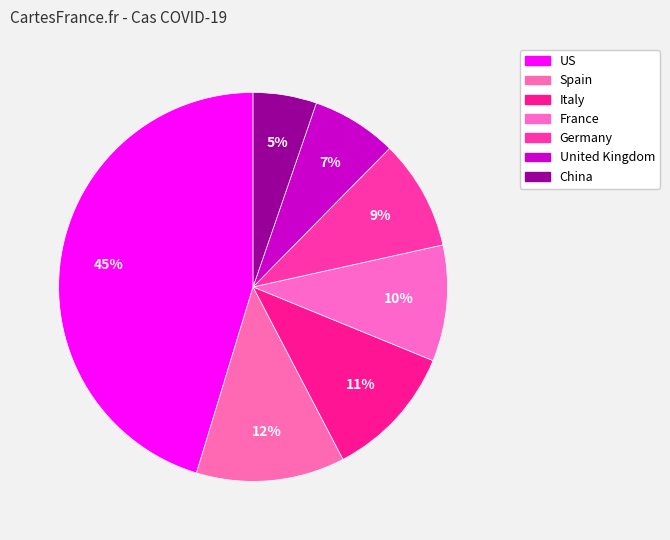

What is the smallest slice in the pie chart?

China